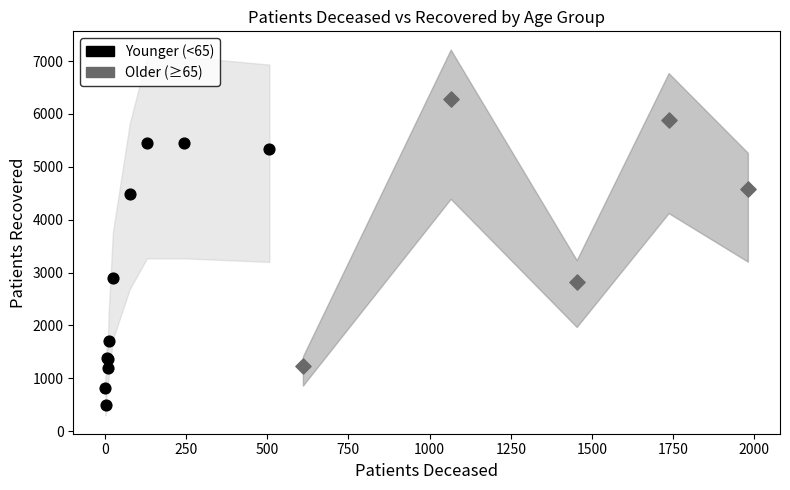

Which series contains the lowest Y value?

Younger (<65)